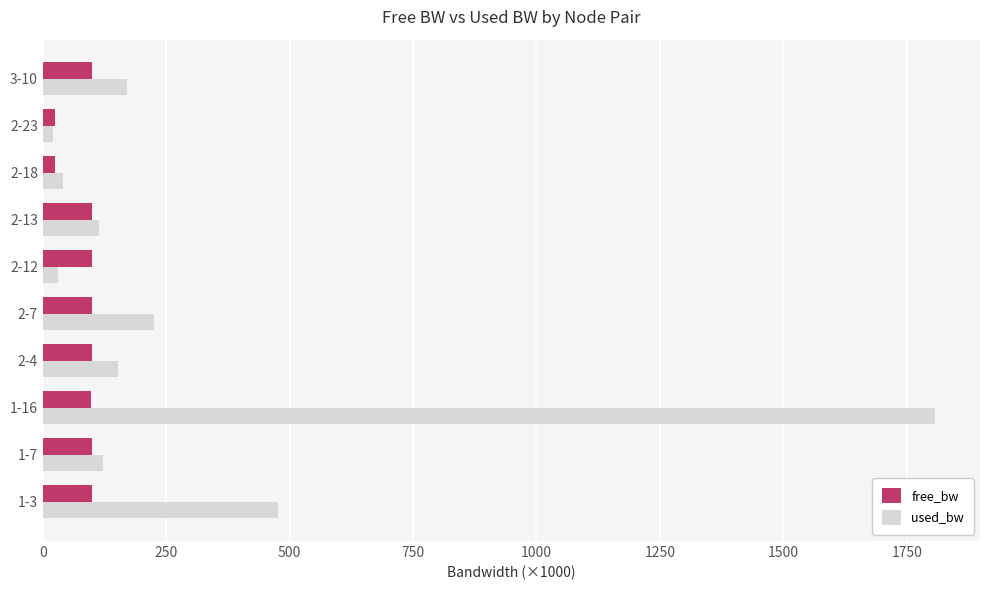

List the series in order of their overall mean, lowest first.

free_bw, used_bw